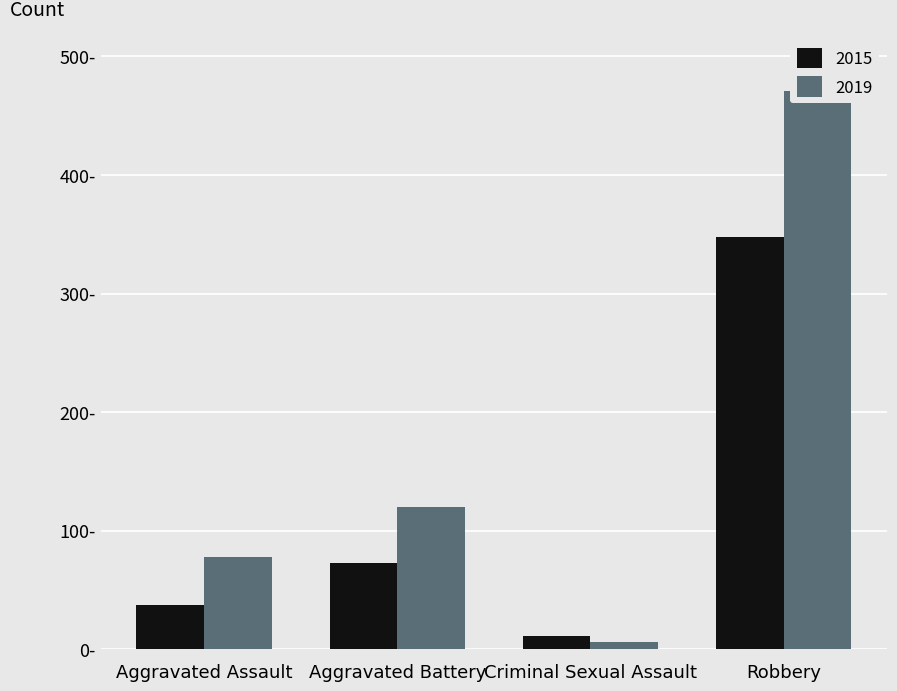

At which label does 2019 first exceed 120?

Robbery